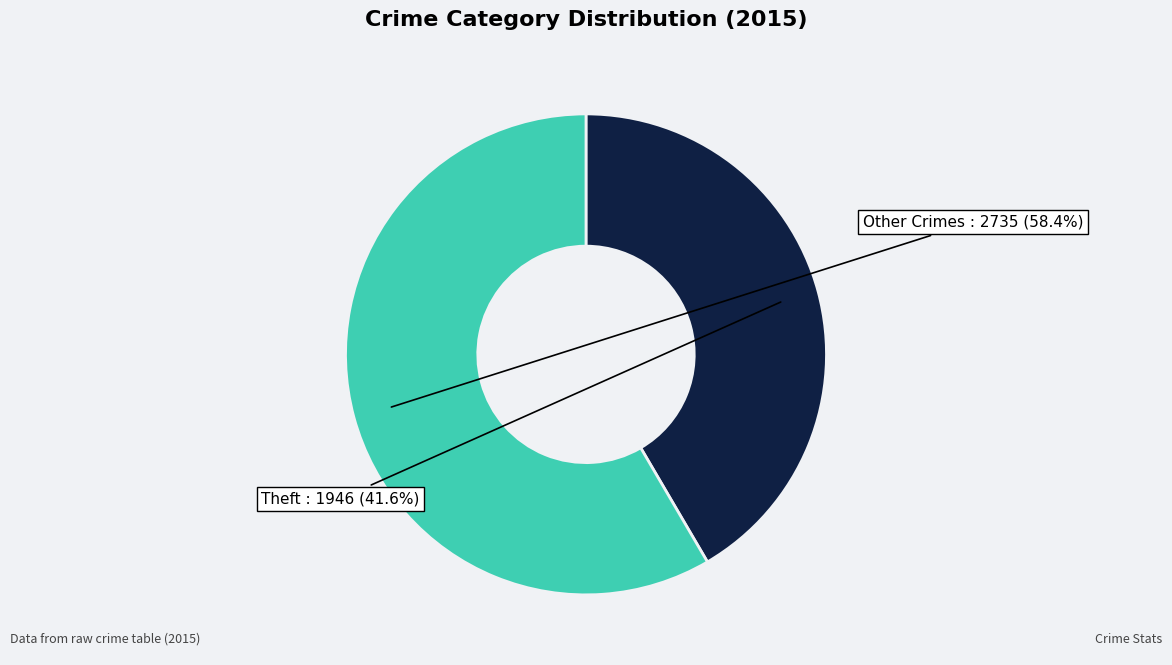

Is there a majority slice in this chart?

Yes